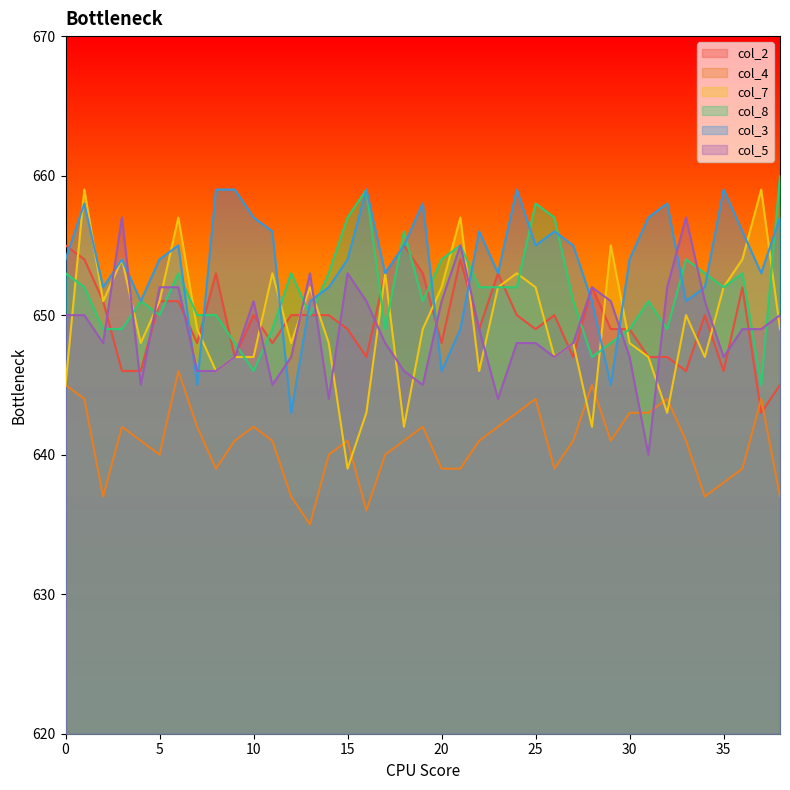

What is the sum of the col_3 values at 26 and 16?

1315